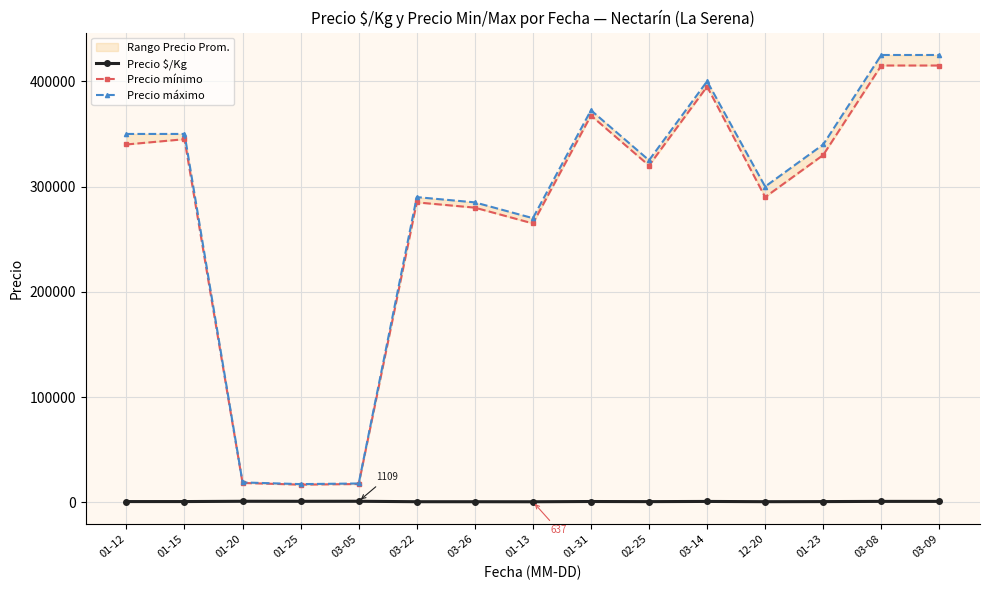

True or false: Precio mínimo and Precio $/Kg intersect in this chart.

False